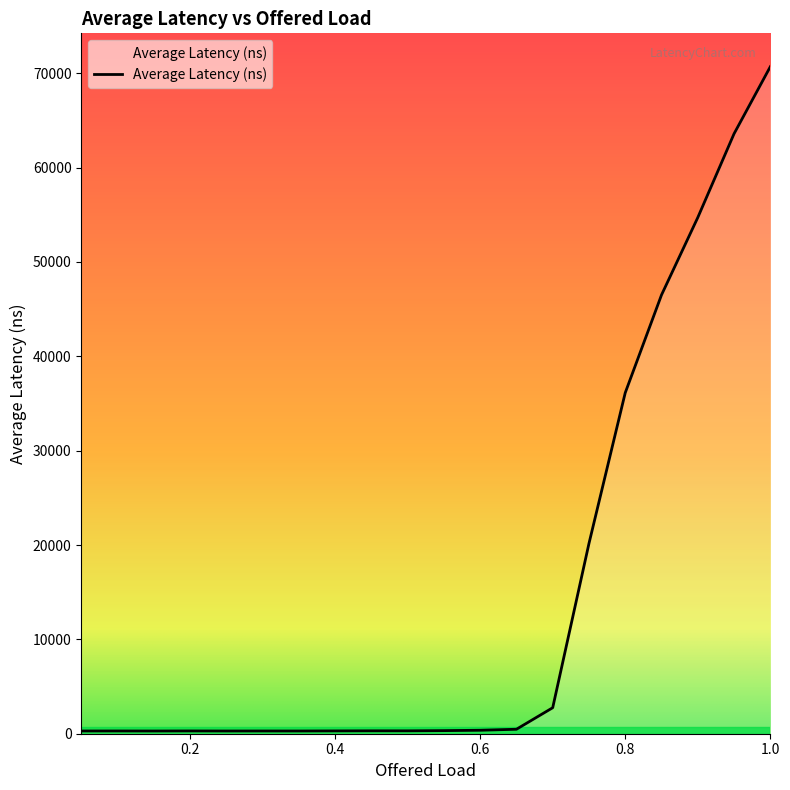

What is the average value?

14933.7